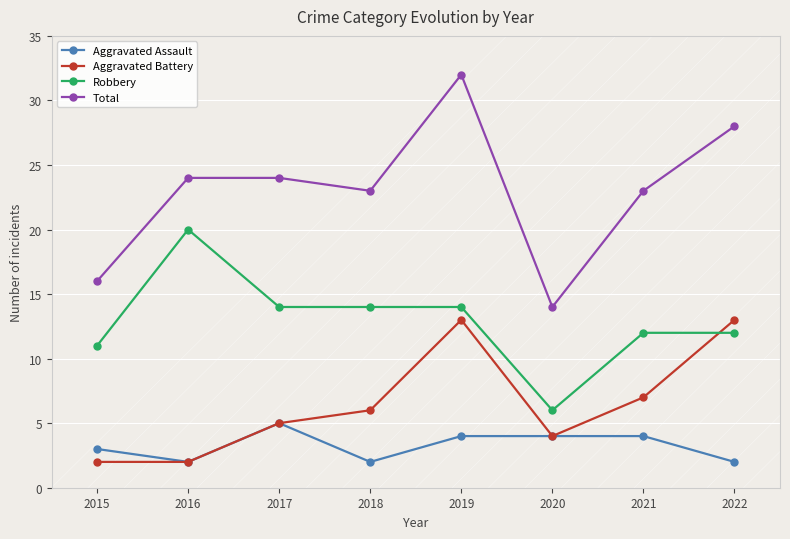

Count the number of categories in the chart.

8